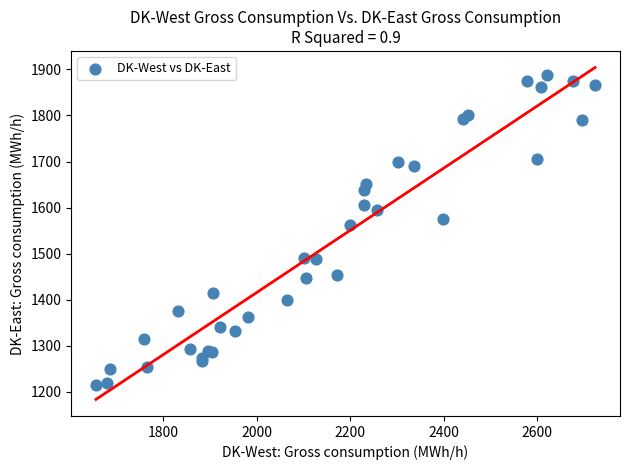

What Y value in the scatter plot is closest to 1550?

1561.7